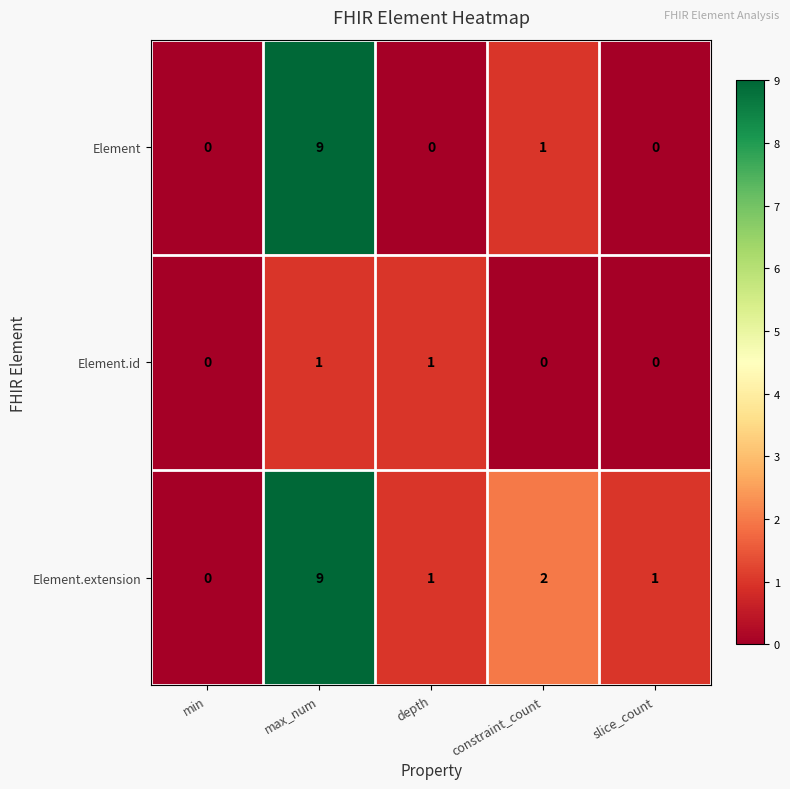

What is the difference between the highest and lowest values at max_num?

8